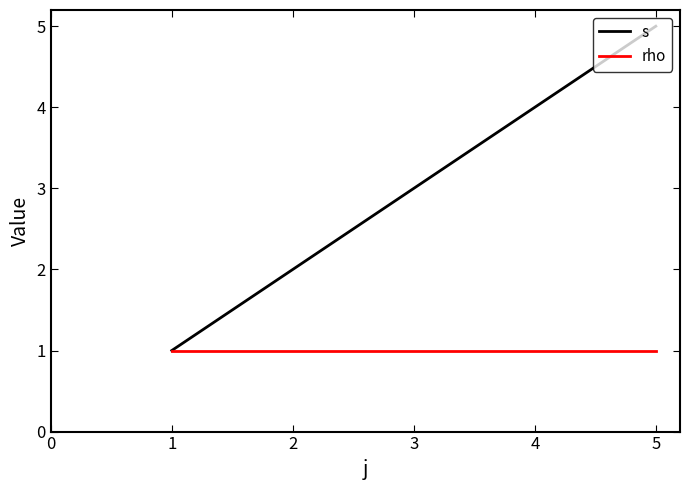

The s series shows 2 at 3. True or false?

False